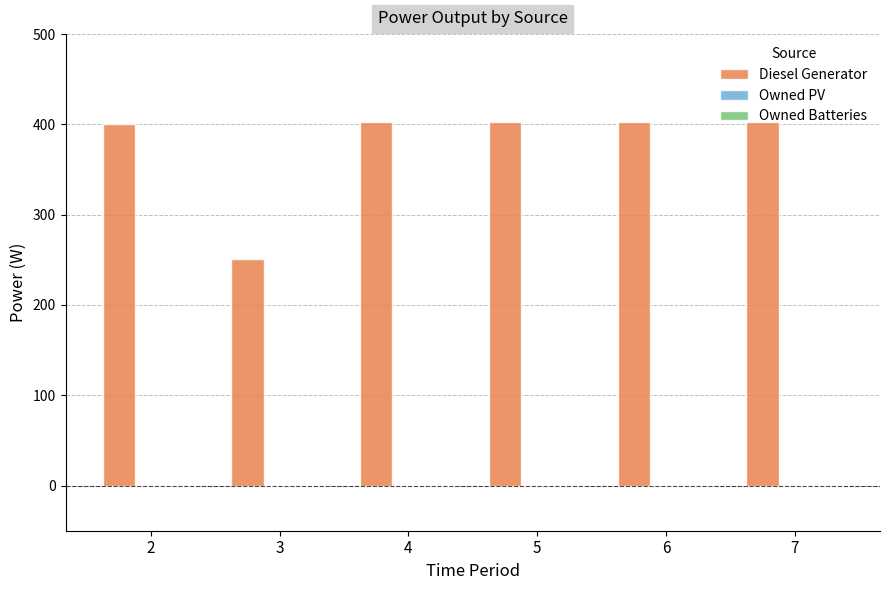

The value at 5 is 403. True or false?

True